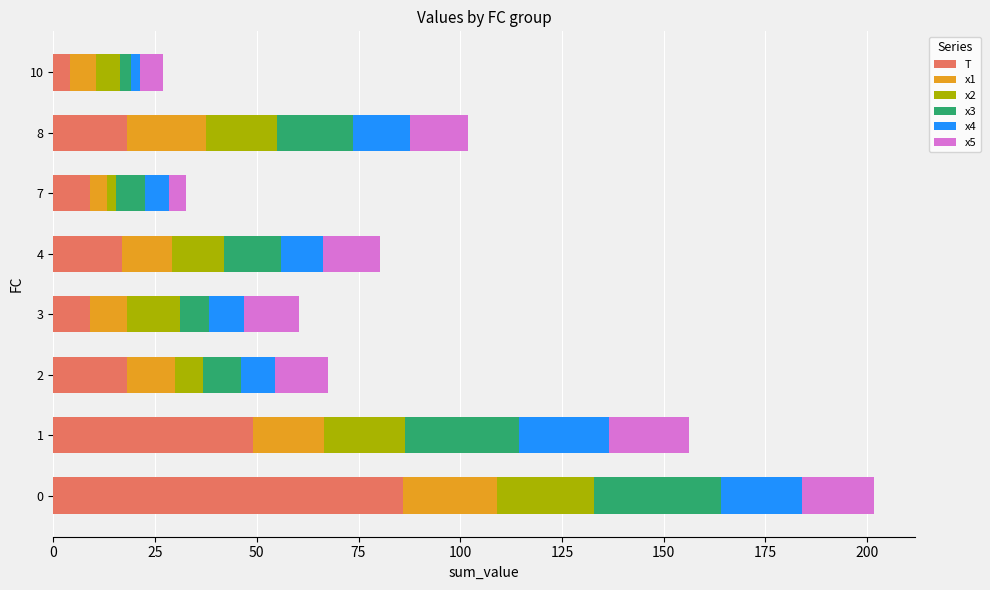

At which label is T closest to 45?

1